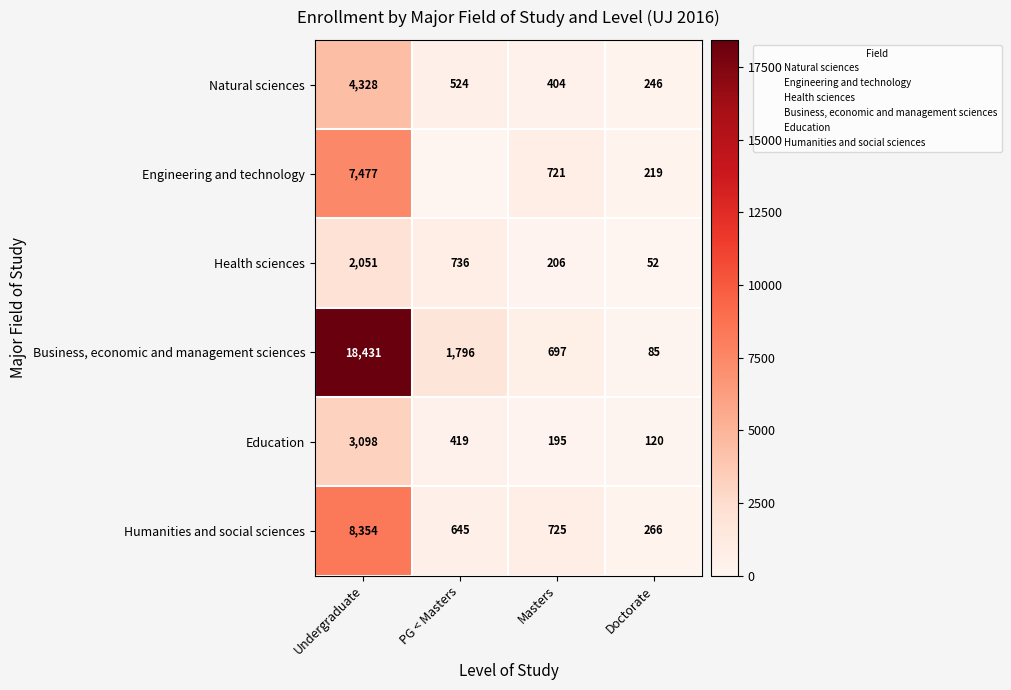

What is the difference between the maximum and minimum values in the Engineering and technology series?

7476.9